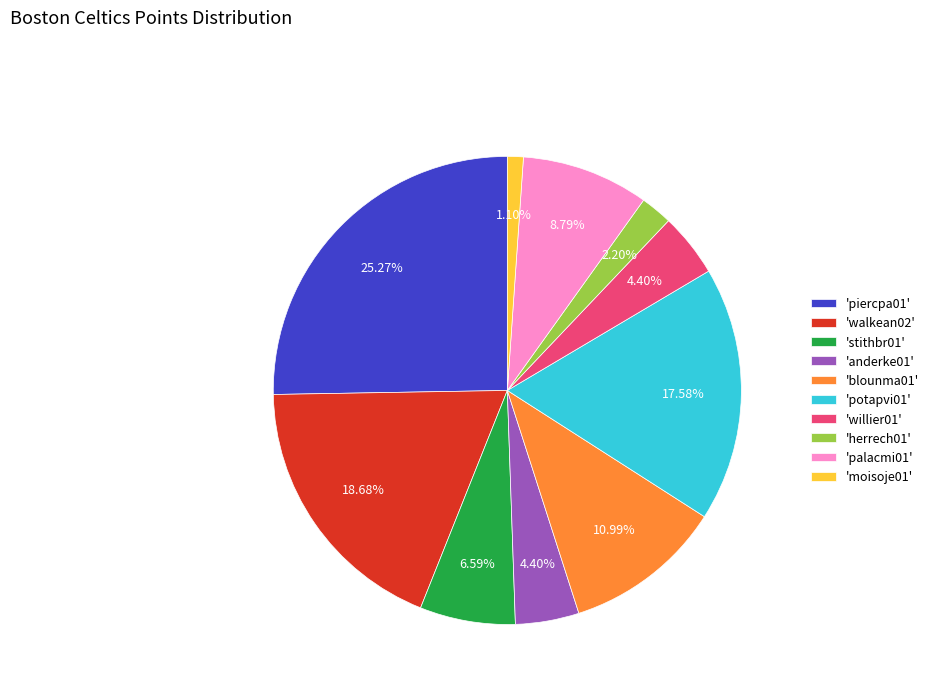

Is there a majority slice in this chart?

No